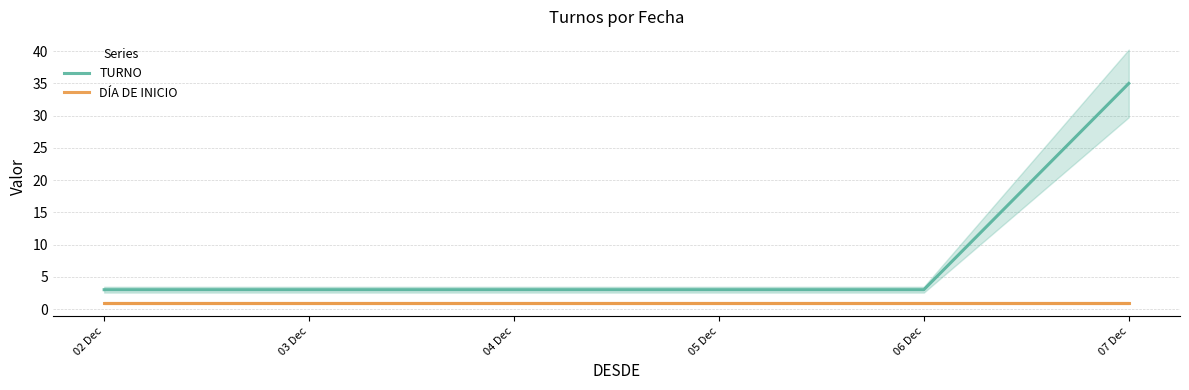

Which series changed the most between 02 Dec and 03 Dec?

TURNO